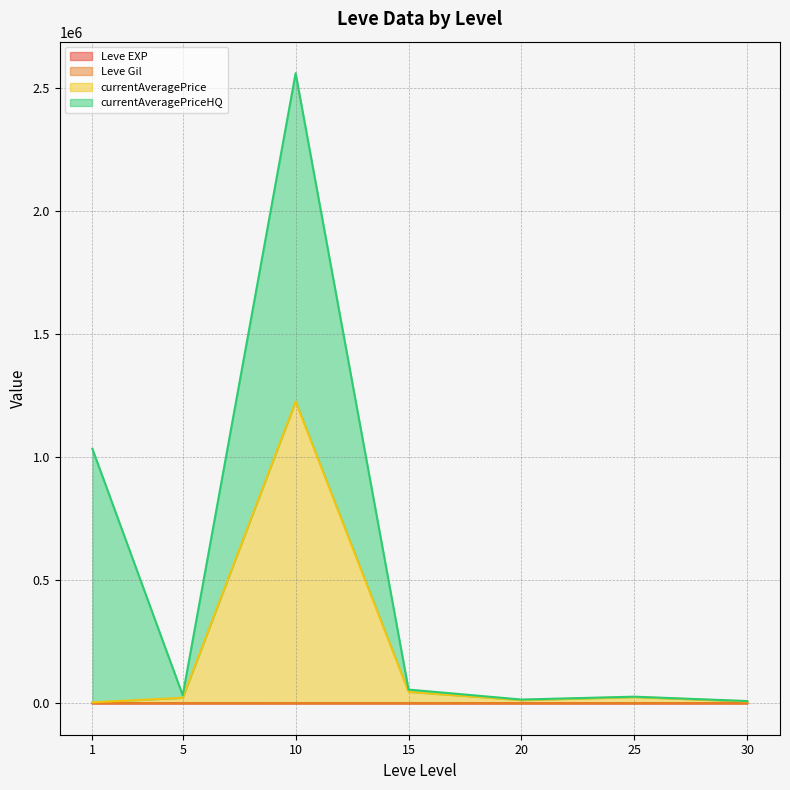

Between 5 and 30, which is larger?

30